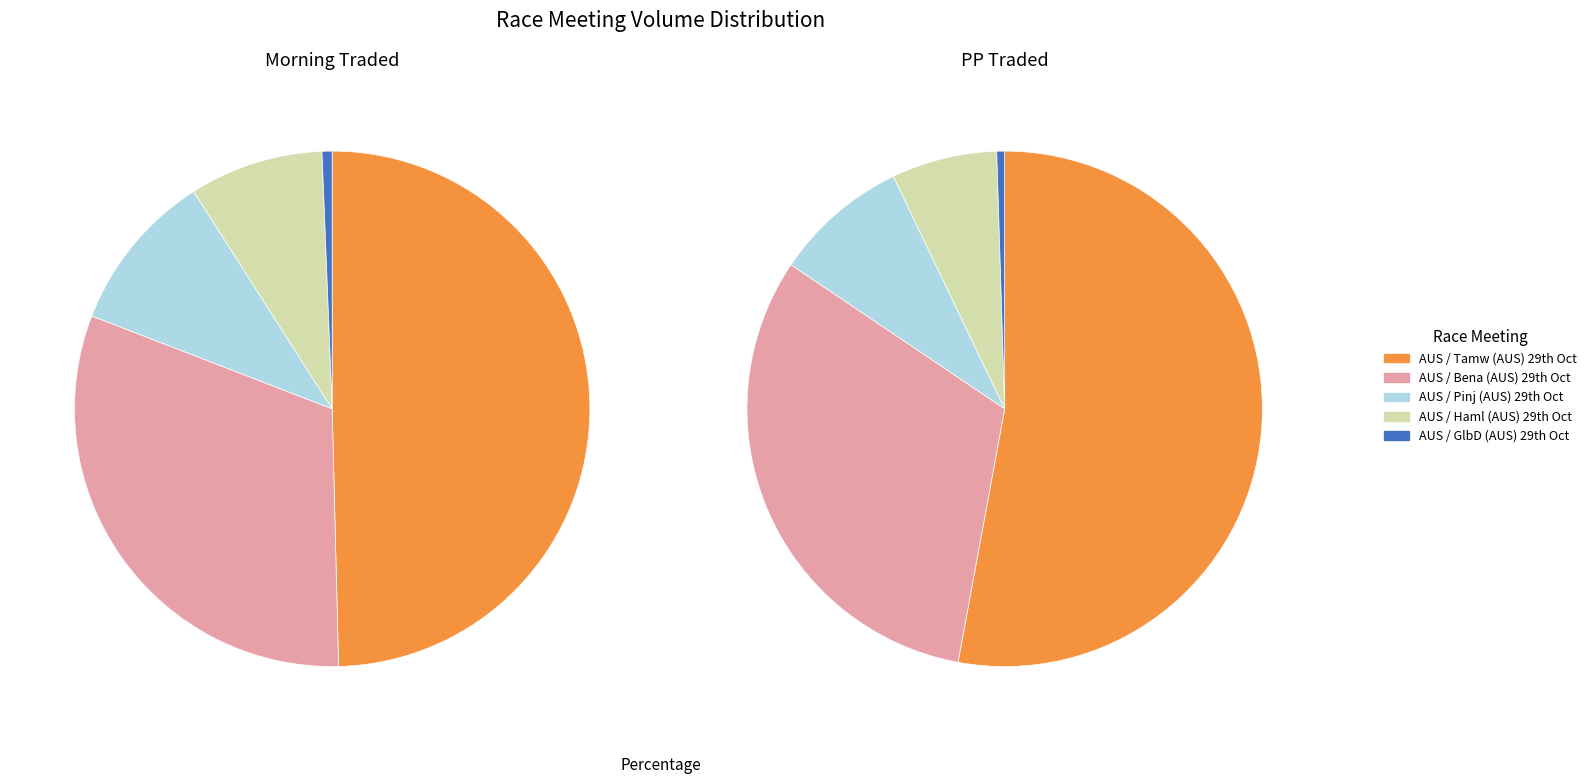

To the nearest percent, what is the average slice percentage?

20%